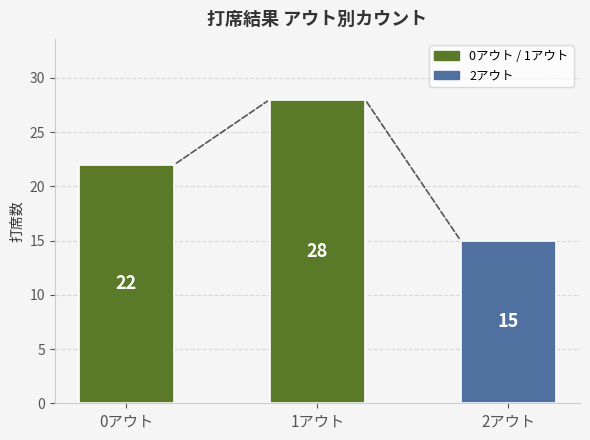

Which has a higher value, 0アウト or 2アウト?

0アウト